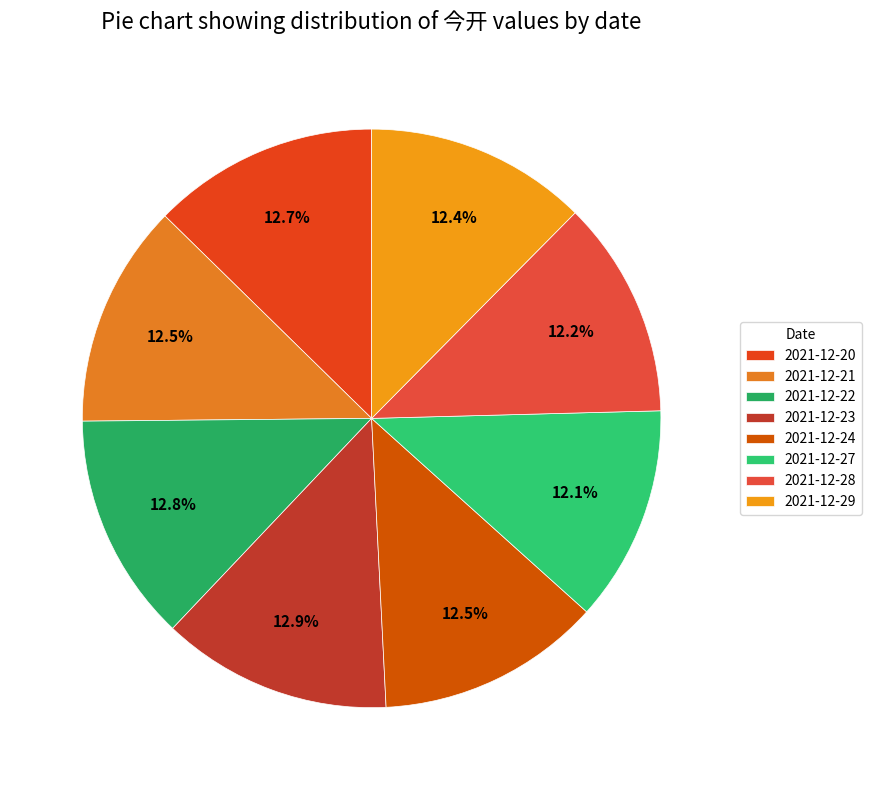

To the nearest percent, what is the average slice percentage?

12%